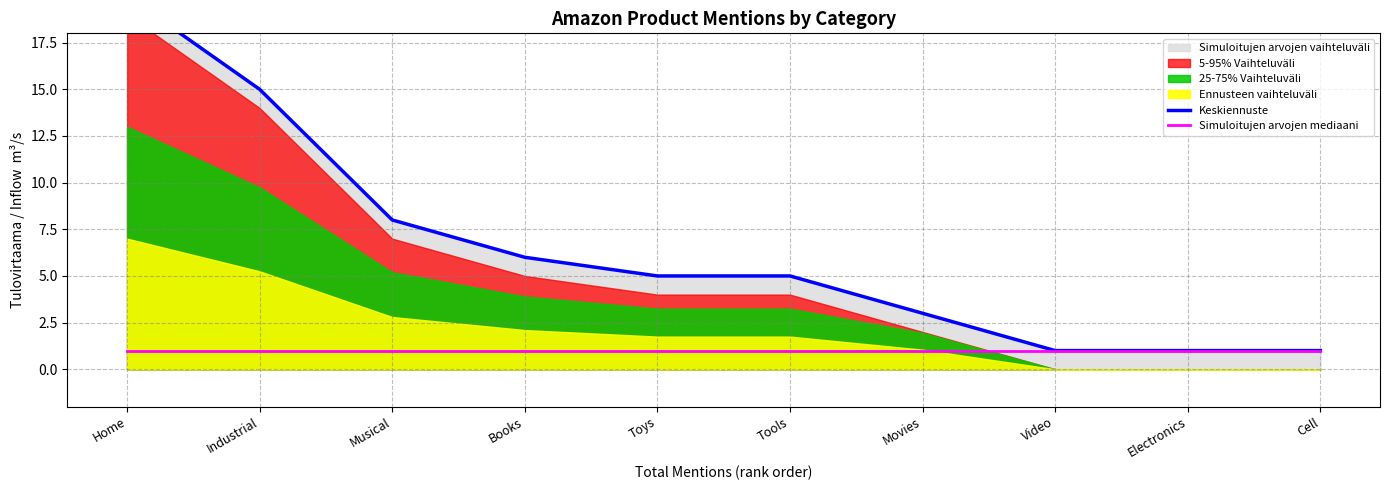

At which label is Keskiennuste closest to 10?

Musical